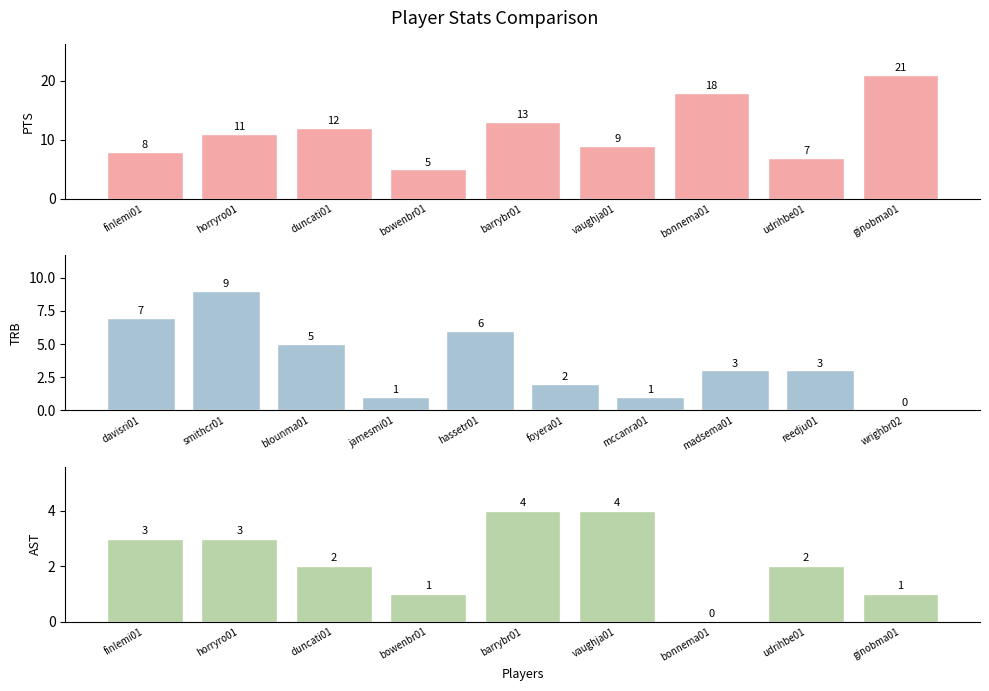

Which series has the largest range (max minus min)?

PTS